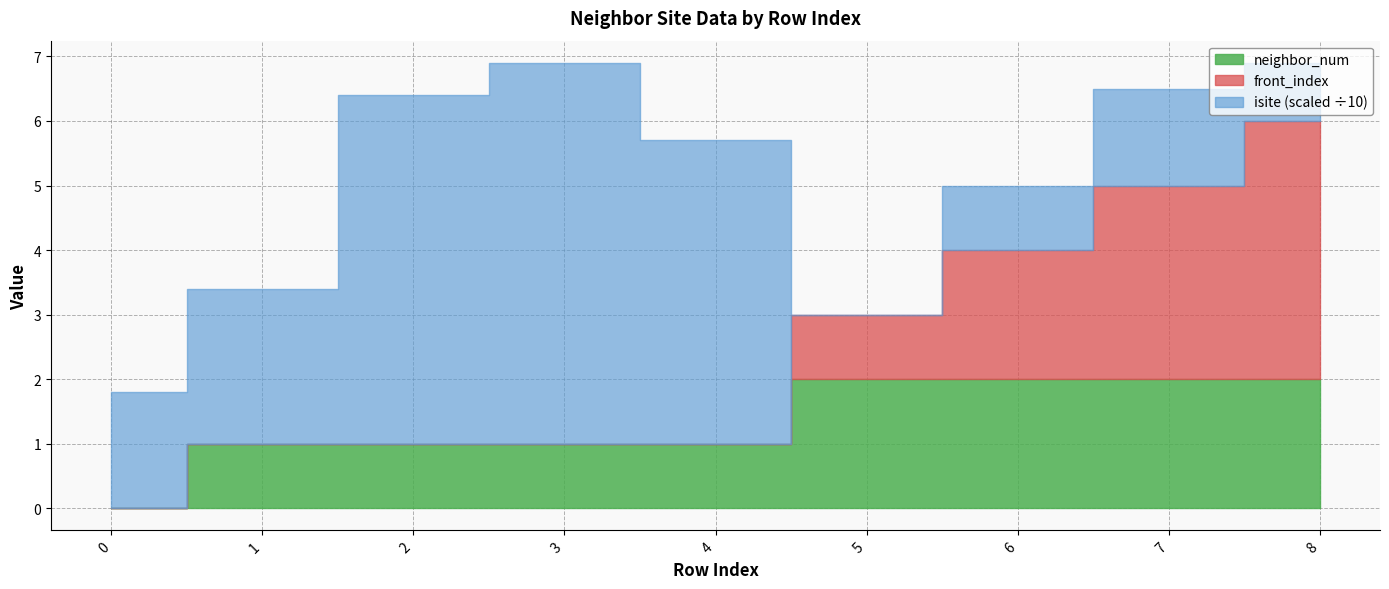

How many data points in front_index are above 0?

4